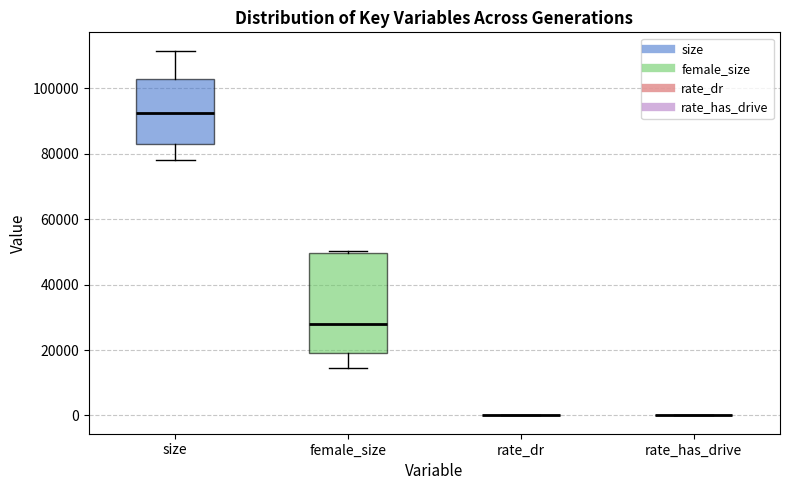

Comparing the boxes themselves (not the whiskers), which one is the tallest?

female_size